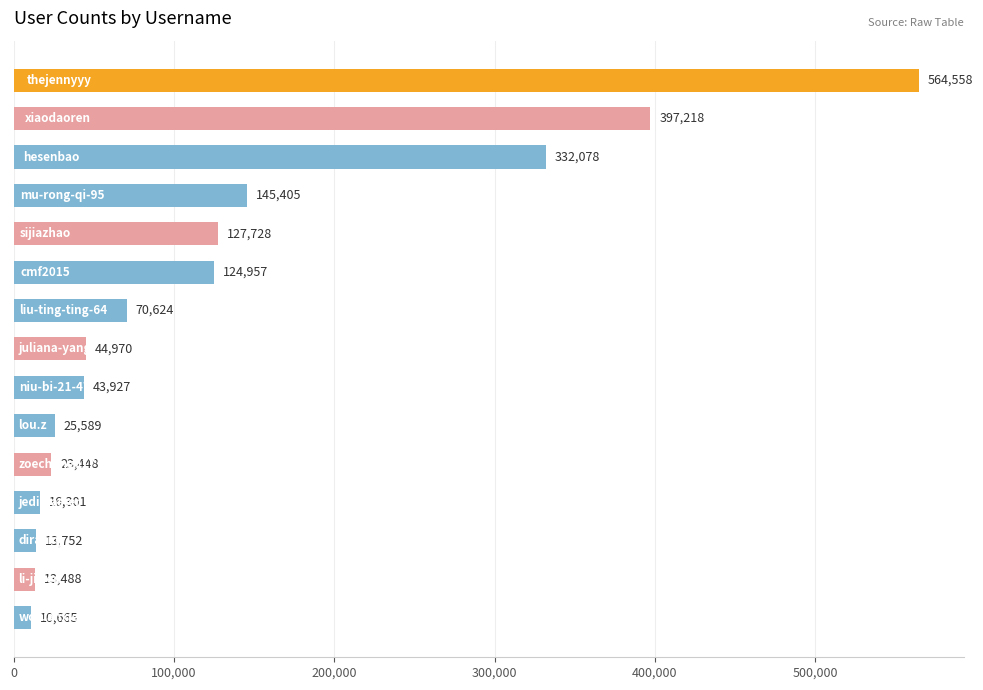

Count the number of categories in the chart.

15